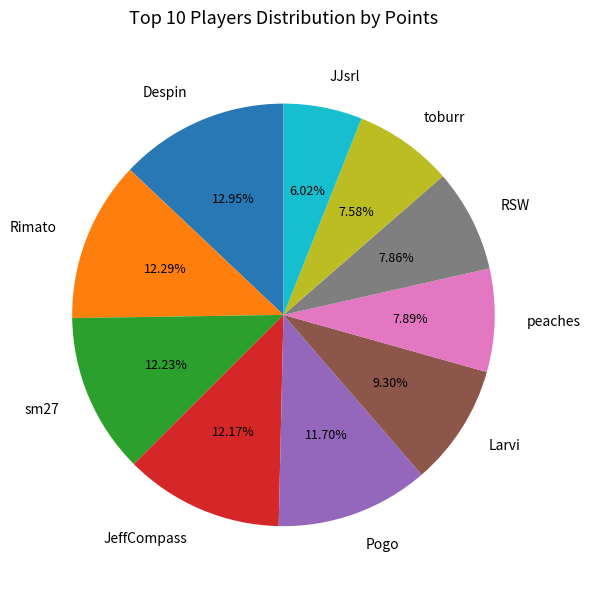

Count the number of slices in the pie.

10